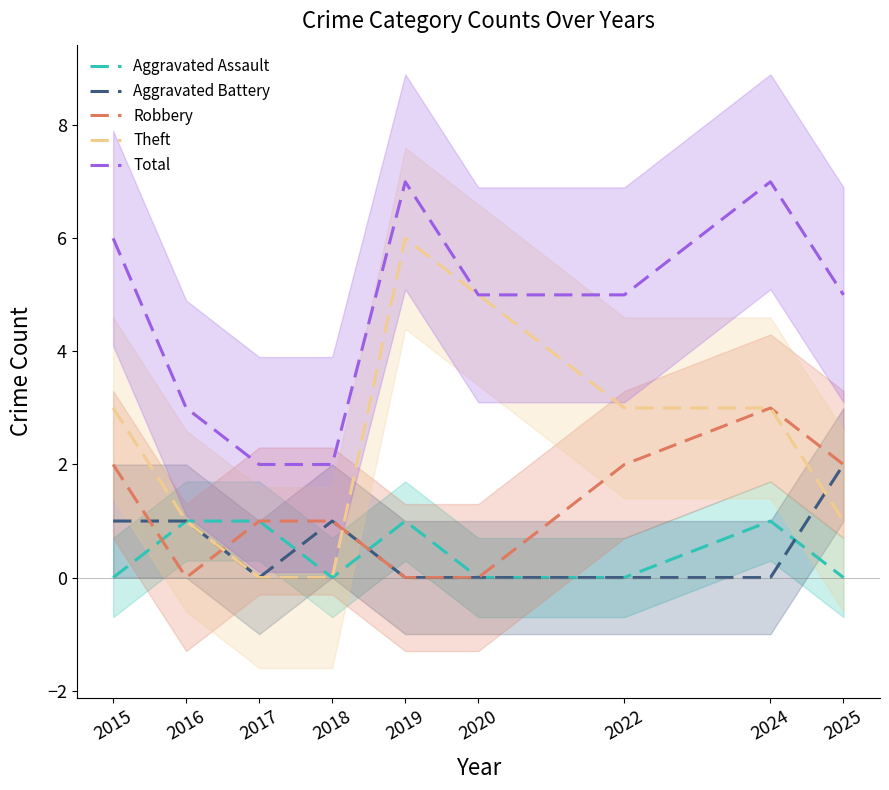

How many interior local peaks does the Total series have?

2